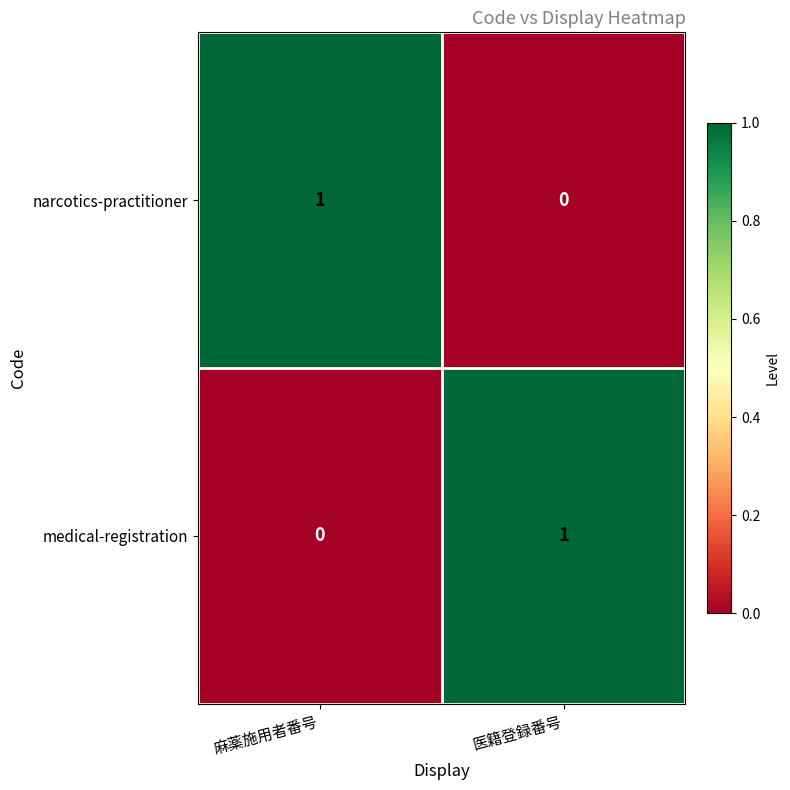

Reading left to right, what are all the values shown in this chart?

narcotics-practitioner: 1	0
medical-registration: 0	1